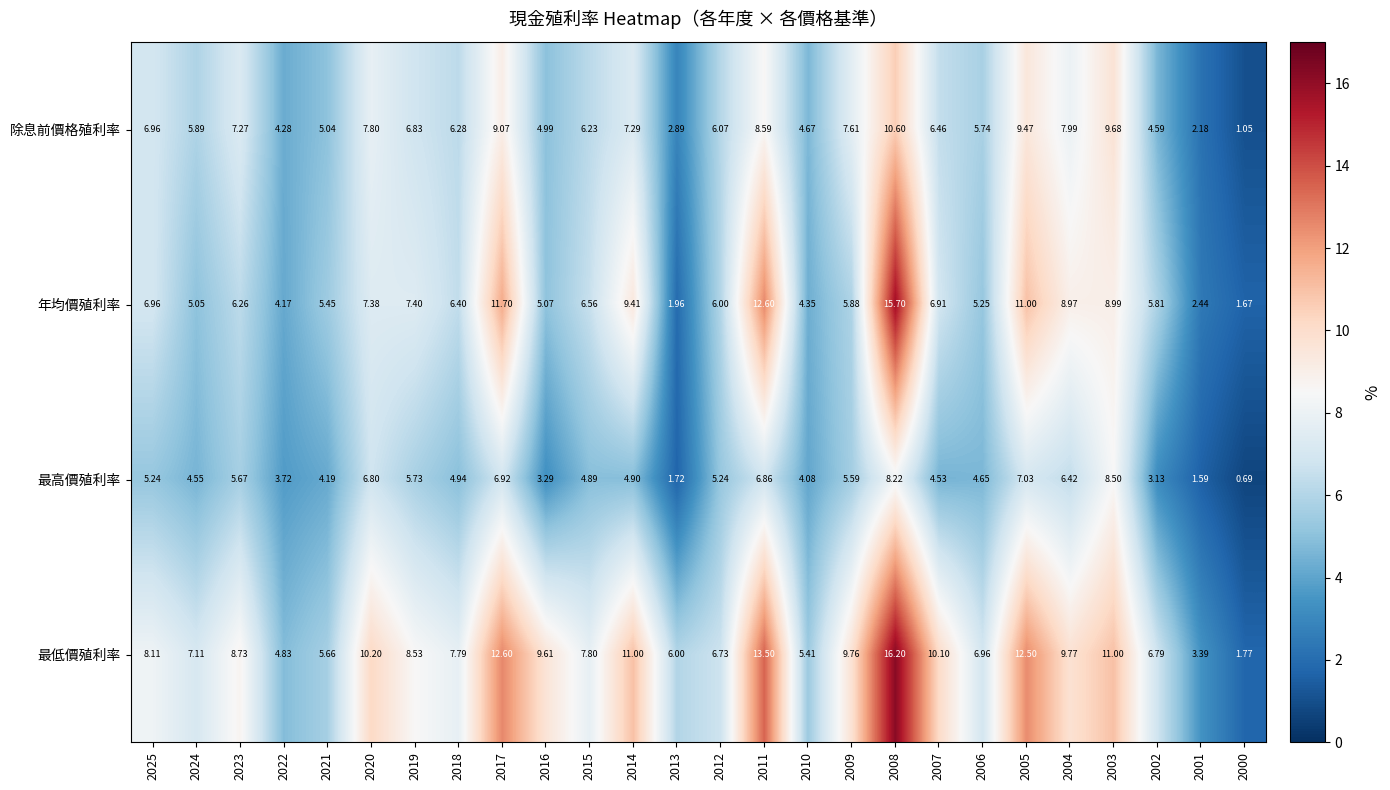

Is the value of 最高價殖利率 at 2014 greater than the value of 除息前價格殖利率 at 2008?

No